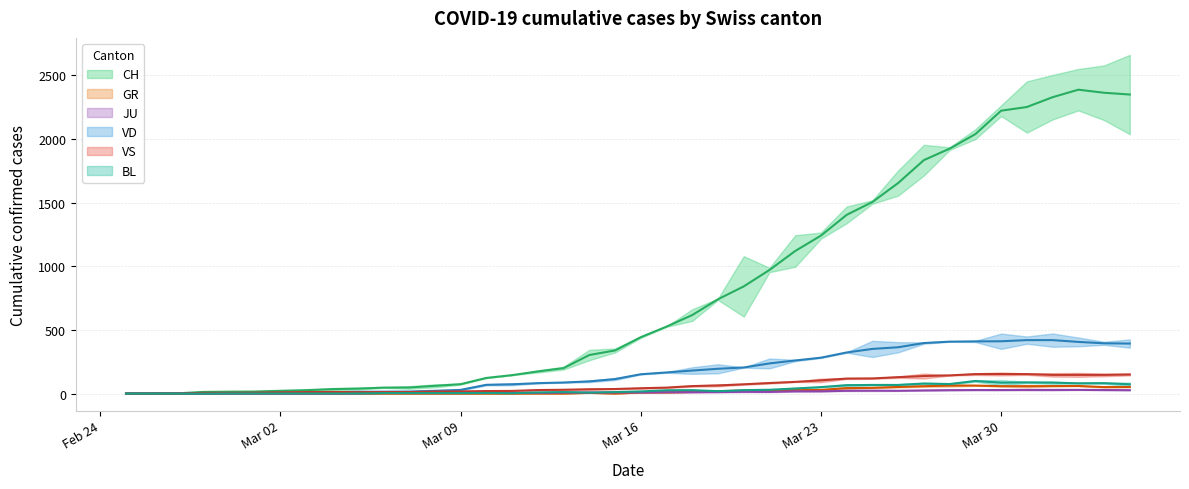

Is this an area chart (filled region under the line)?

No